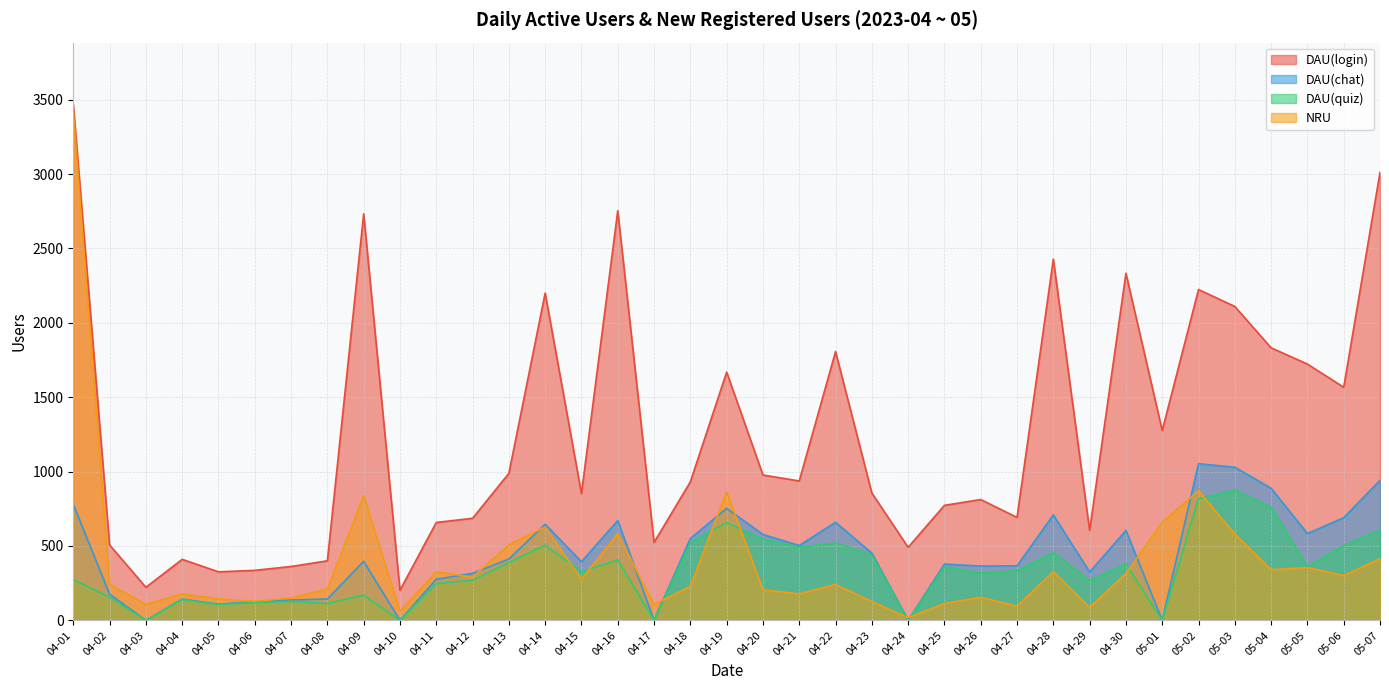

What is the label of the 2nd point from the left?

04-02